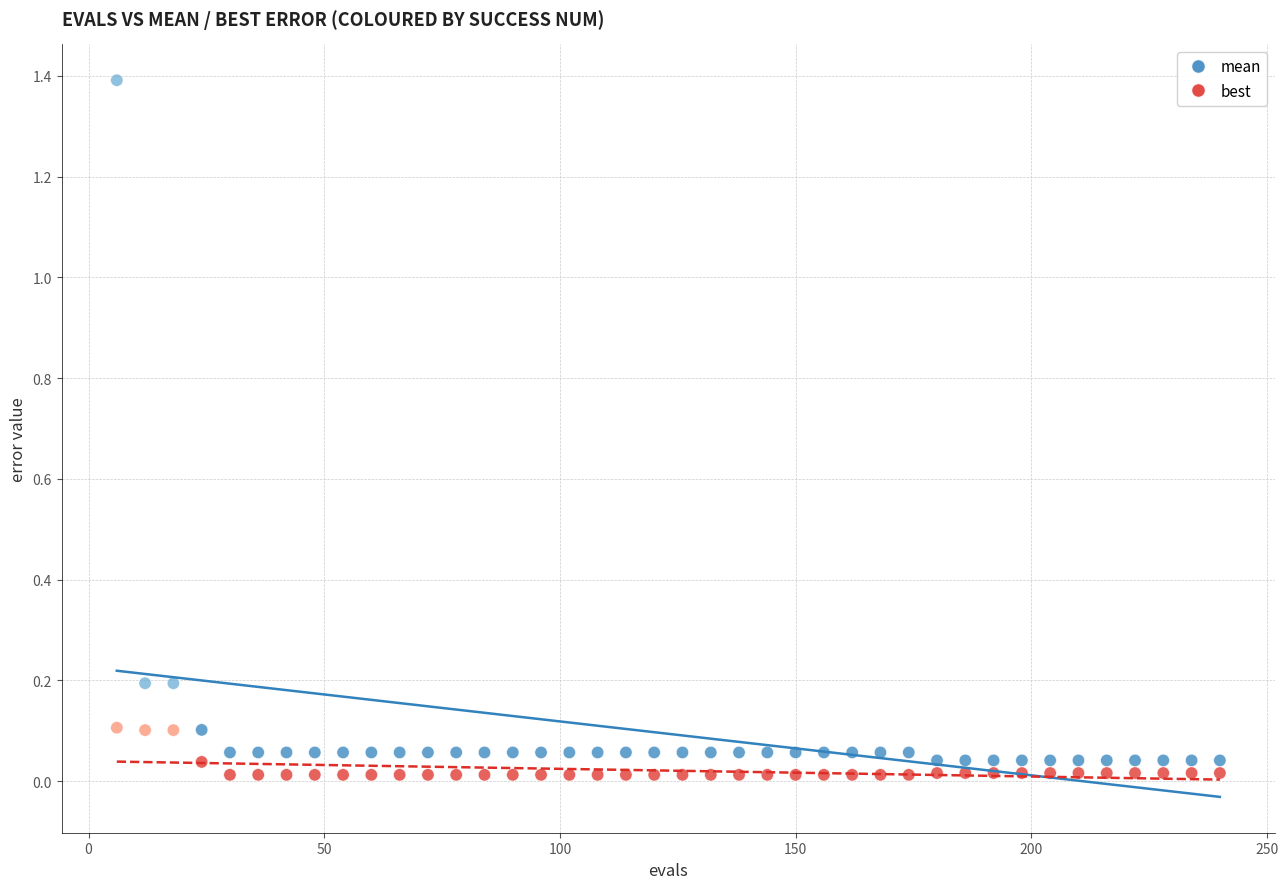

Across all data points, what is the range of X values (max minus min)?

234.0